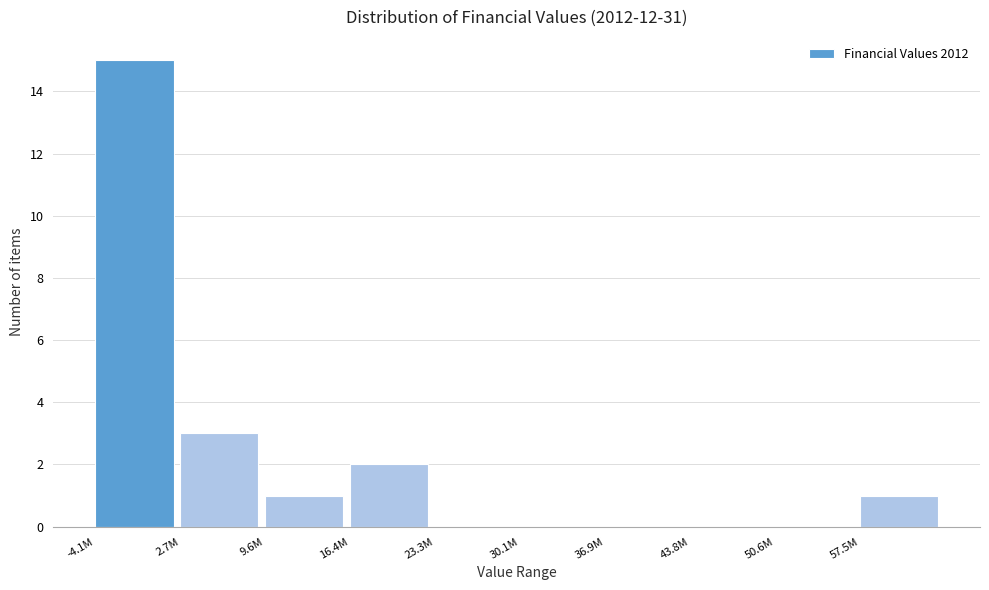

Reading left to right, what are all the values shown in this chart?

-4.1M=15	2.7M=3	9.6M=1	16.4M=2	23.3M=0	30.1M=0	36.9M=0	43.8M=0	50.6M=0	57.5M=1